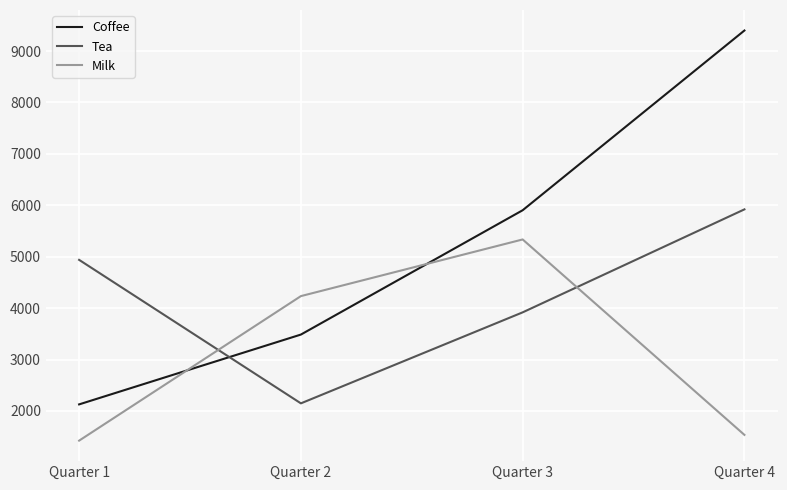

The value of Coffee at Quarter 2 is 3486. True or false?

True